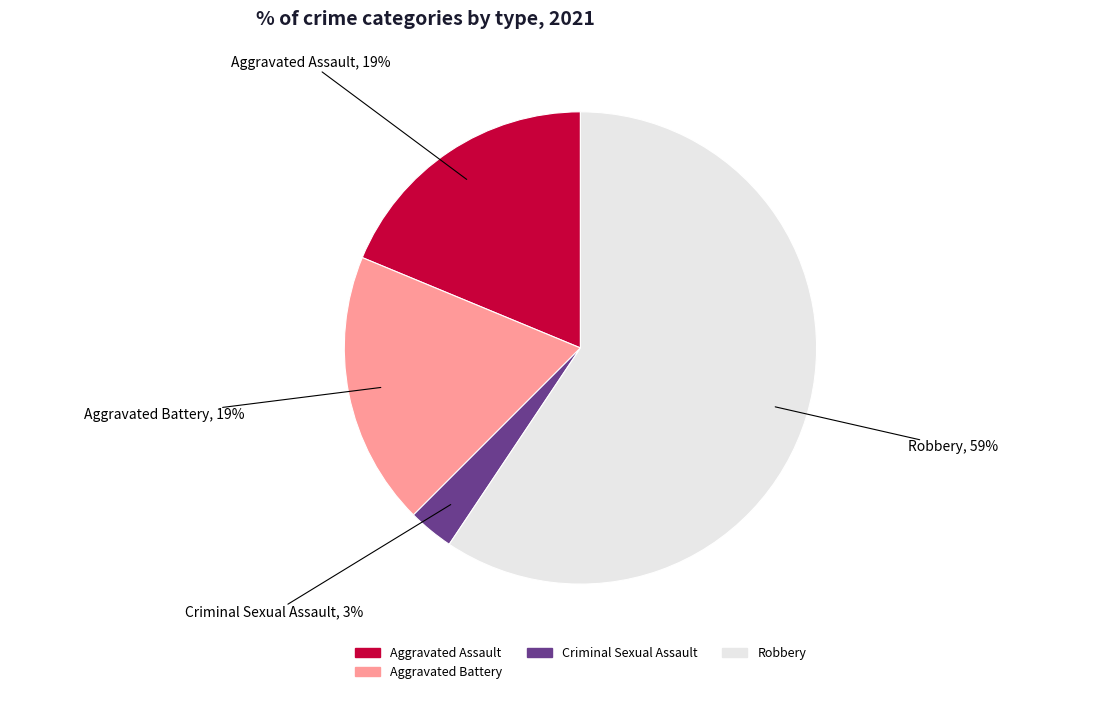

Between Criminal Sexual Assault and Aggravated Assault, which is larger?

Aggravated Assault